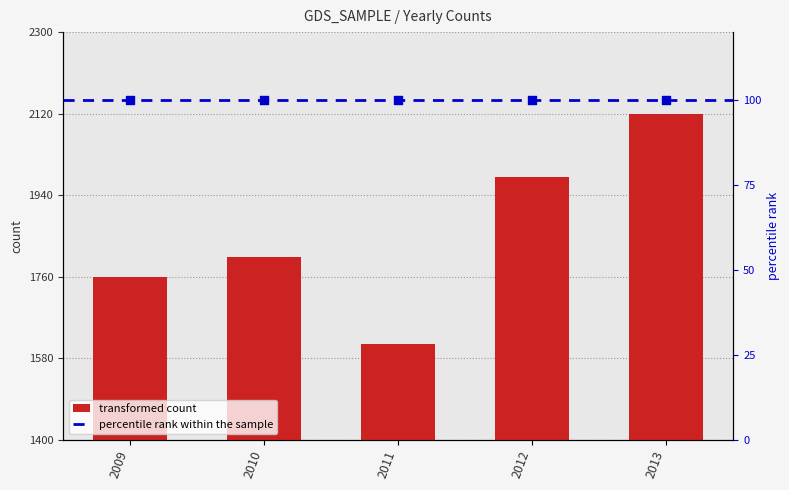

Approximately how many times larger is the value at 2013 compared to 2009?

1.2